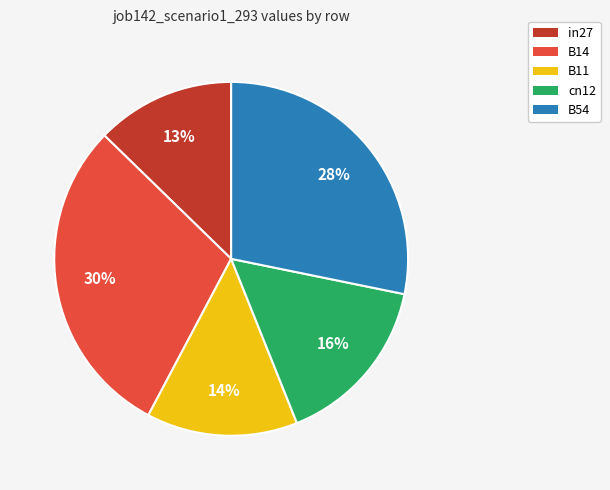

Between cn12 and B11, which is larger?

cn12